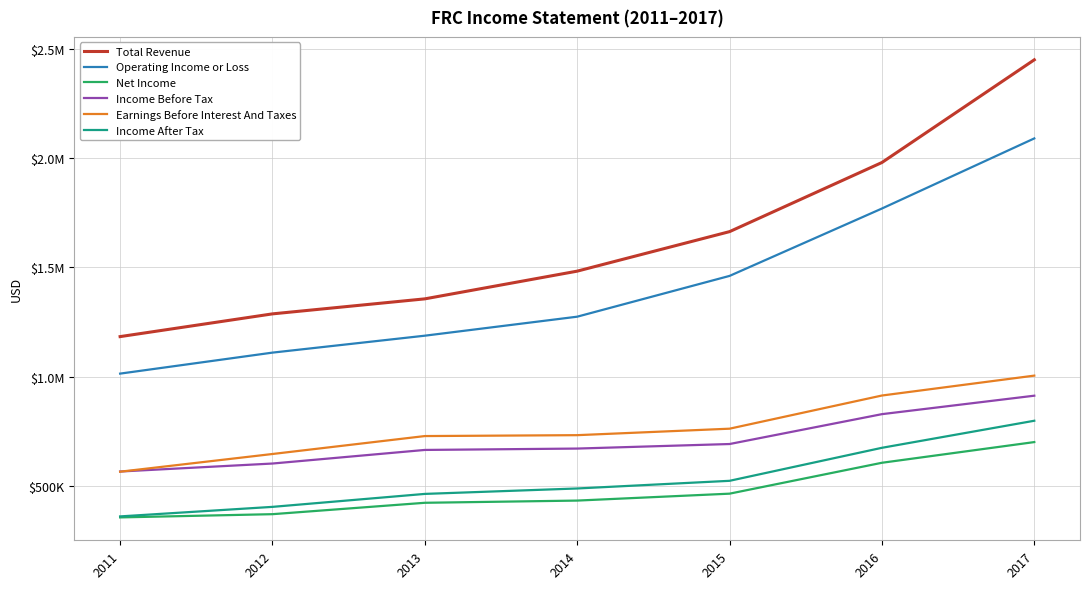

Which label corresponds to the smallest value in the chart?

2011